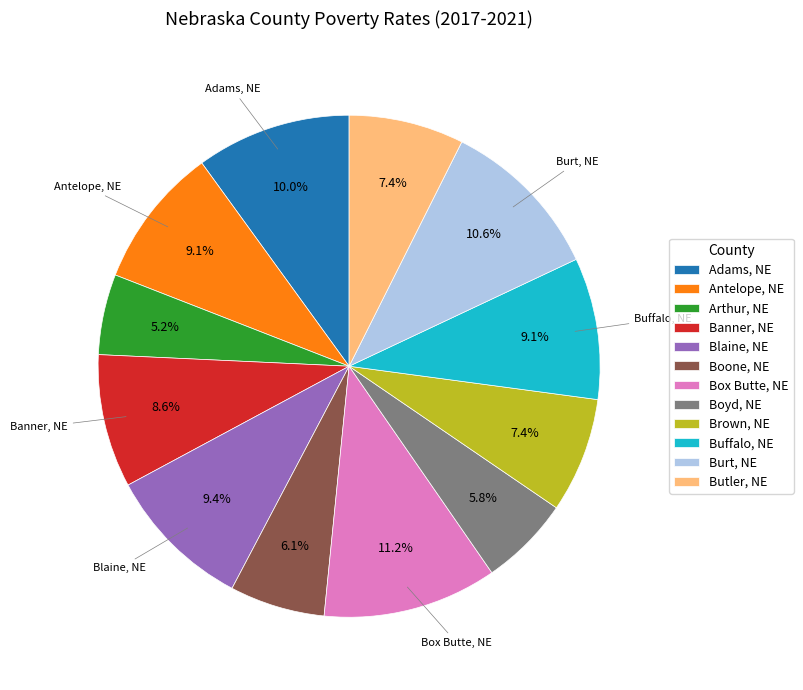

How many slices are in this pie chart?

12